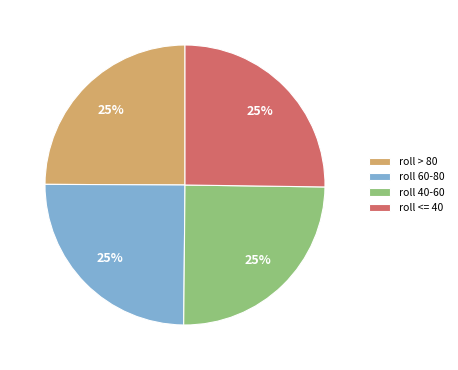

How many slices are in this pie chart?

4